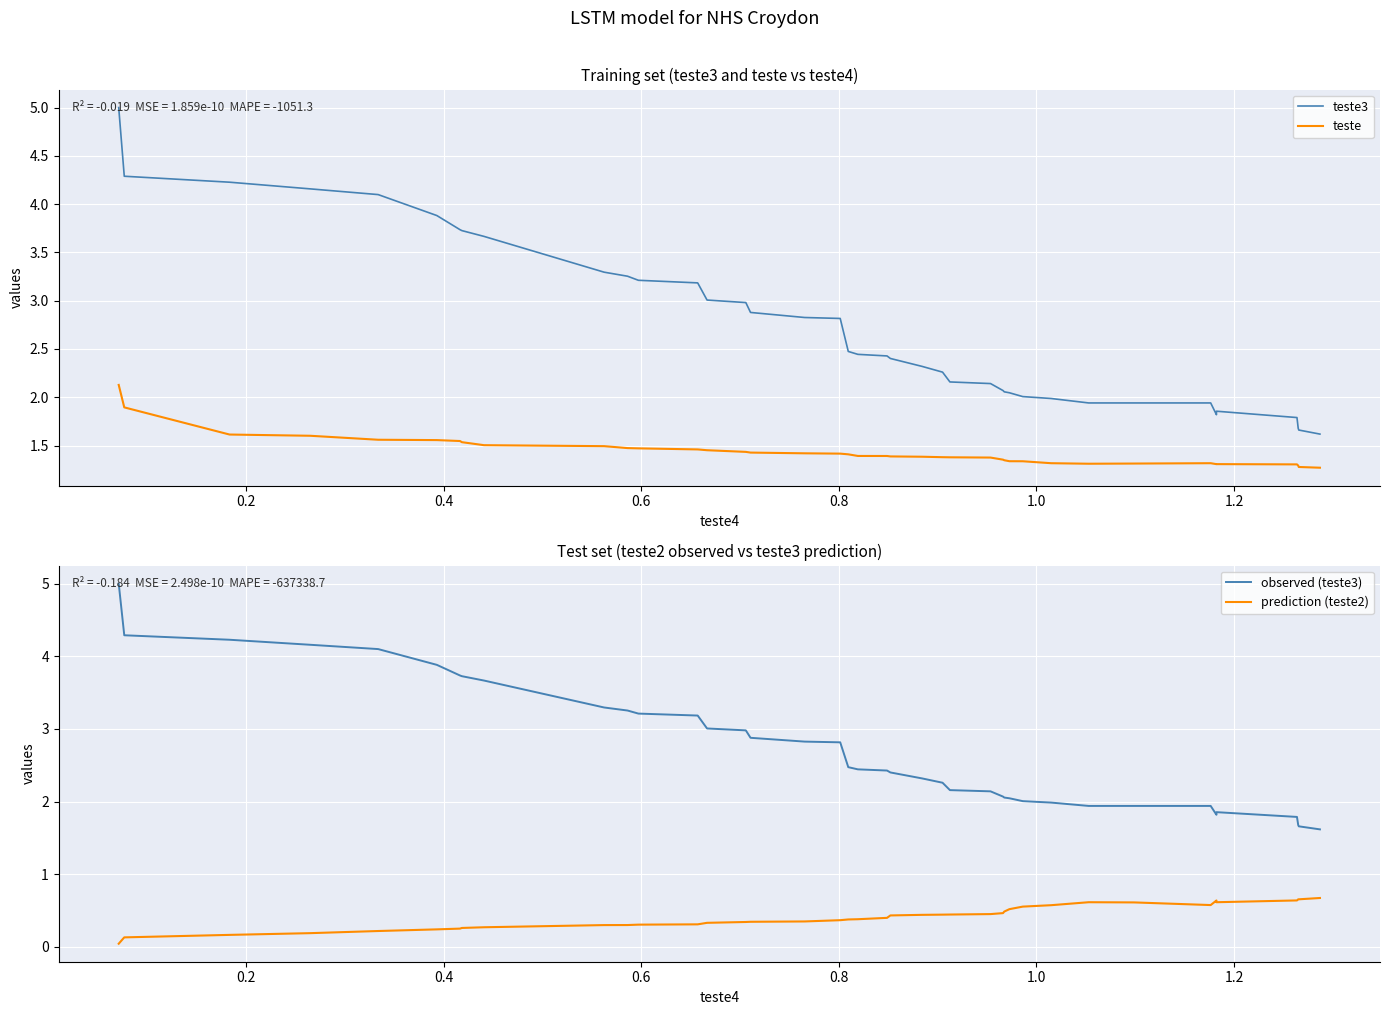

What is the sum of all teste values?

57.5